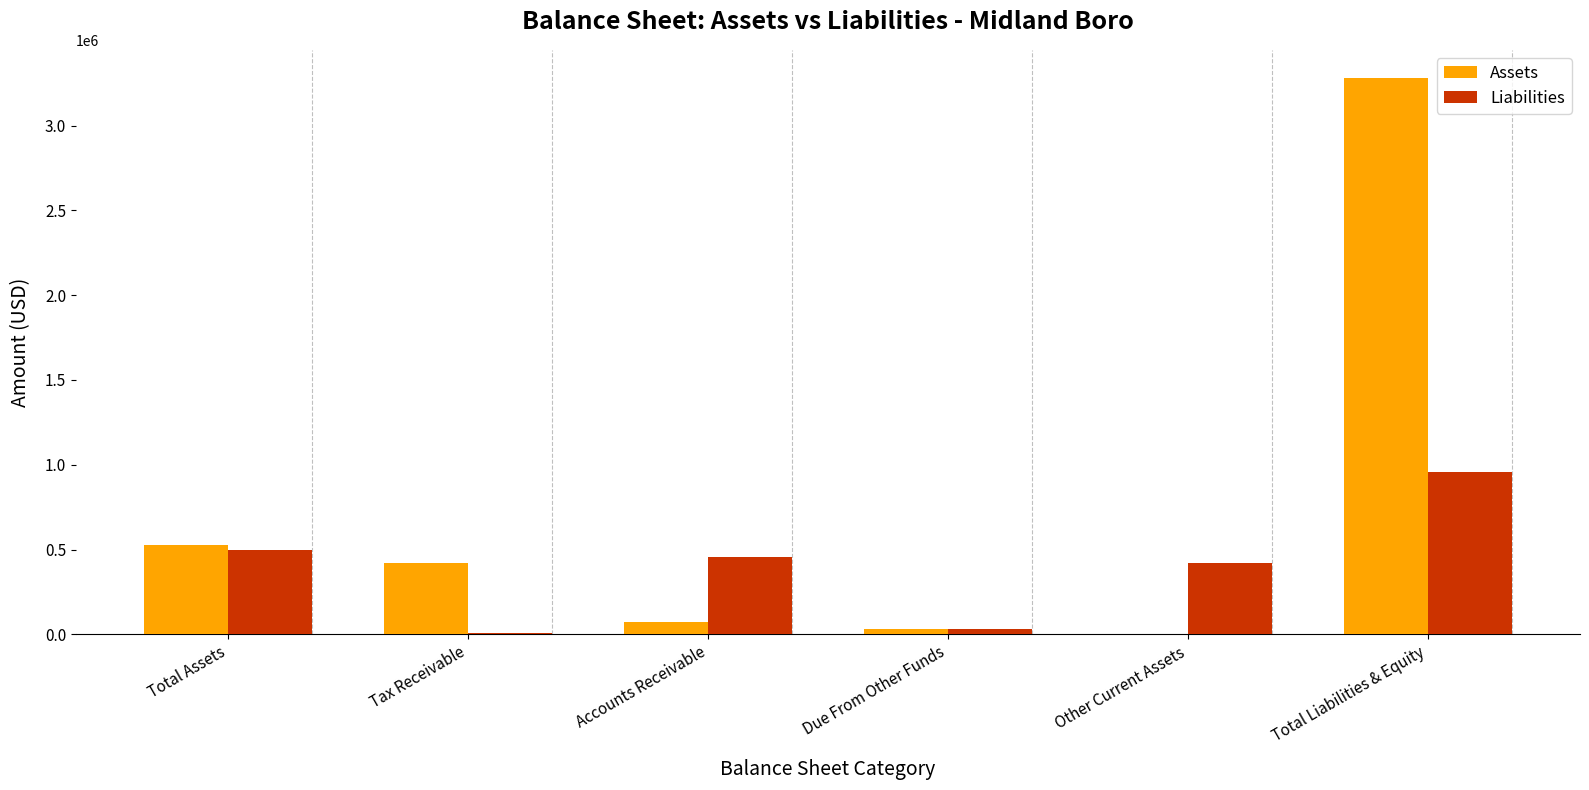

Reading left to right, list all the values displayed in this chart.

Assets: 528609	420735	72352	30435	5099	3282433
Liabilities: 494819	5446	459013	30435	419836	954800